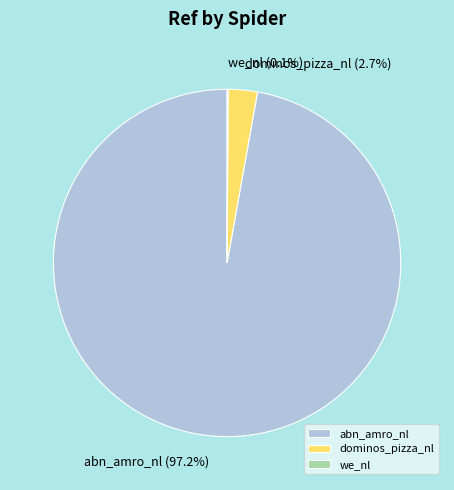

To the nearest percent, what is the difference between the largest and smallest slice percentages?

97%